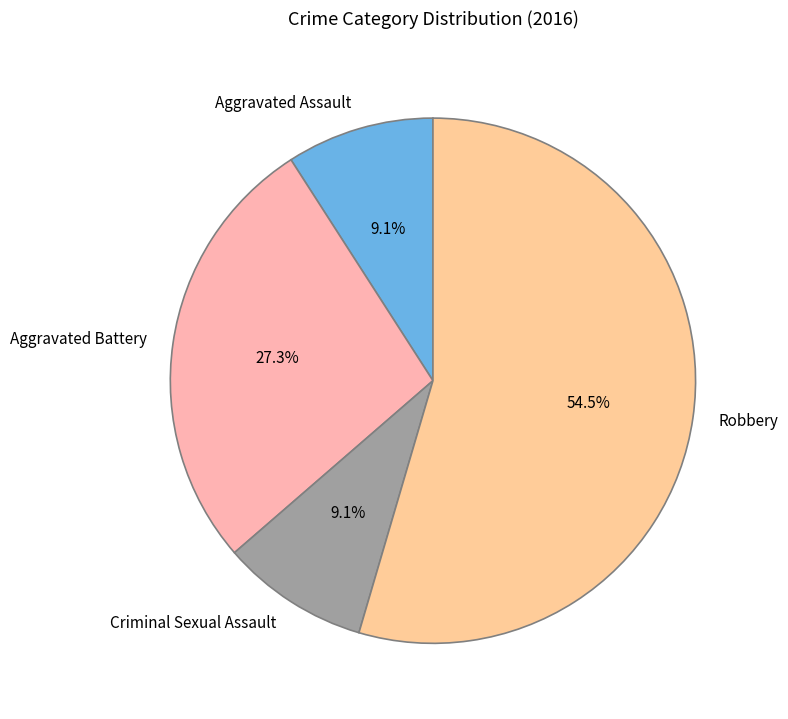

Which category has the biggest portion of the pie?

Robbery